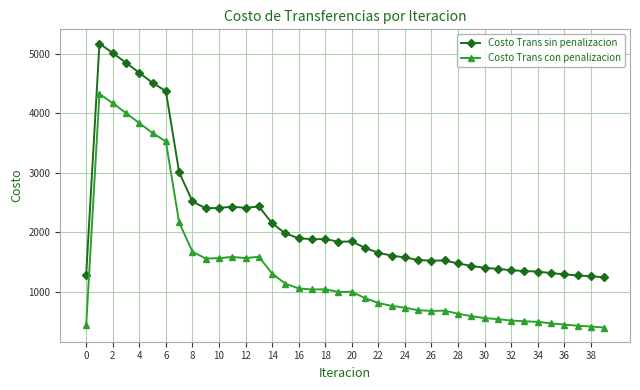

What is the average value of the Costo Trans sin penalizacion series?

2206.6